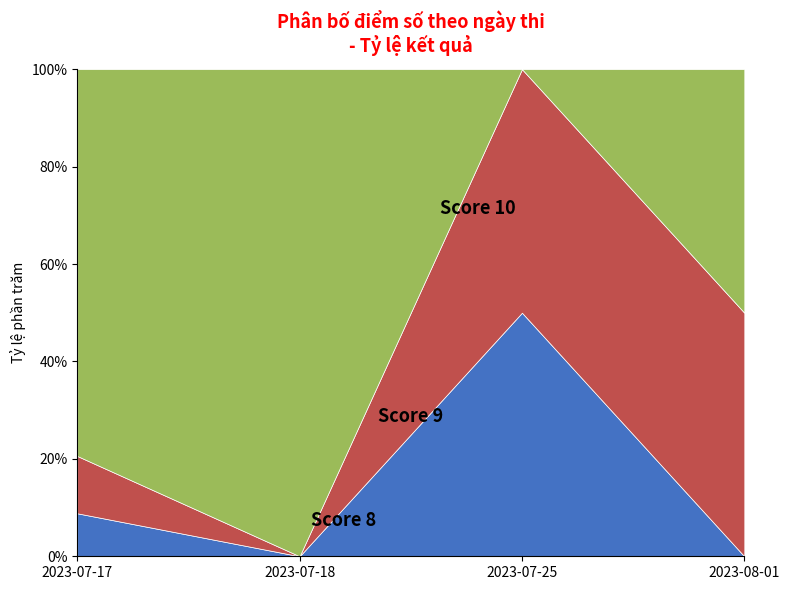

Rank the series at 2023-08-01 from highest to lowest value.

Score 9, Score 10, Score 8